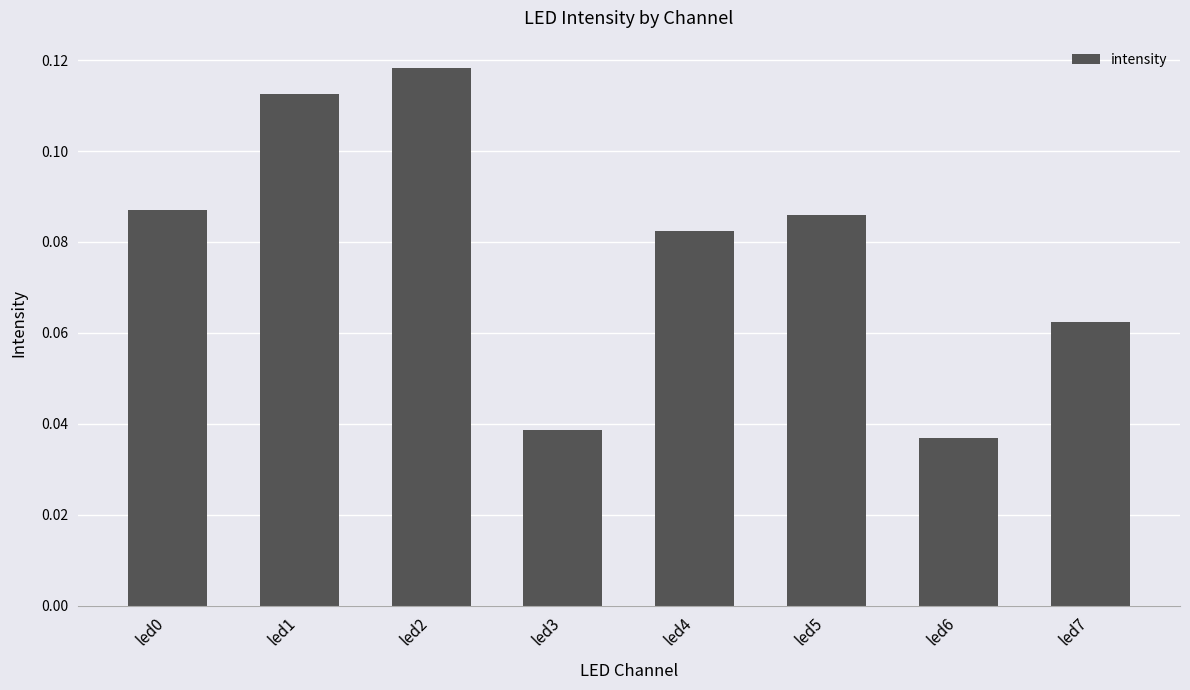

What is the sum of all values?

0.6